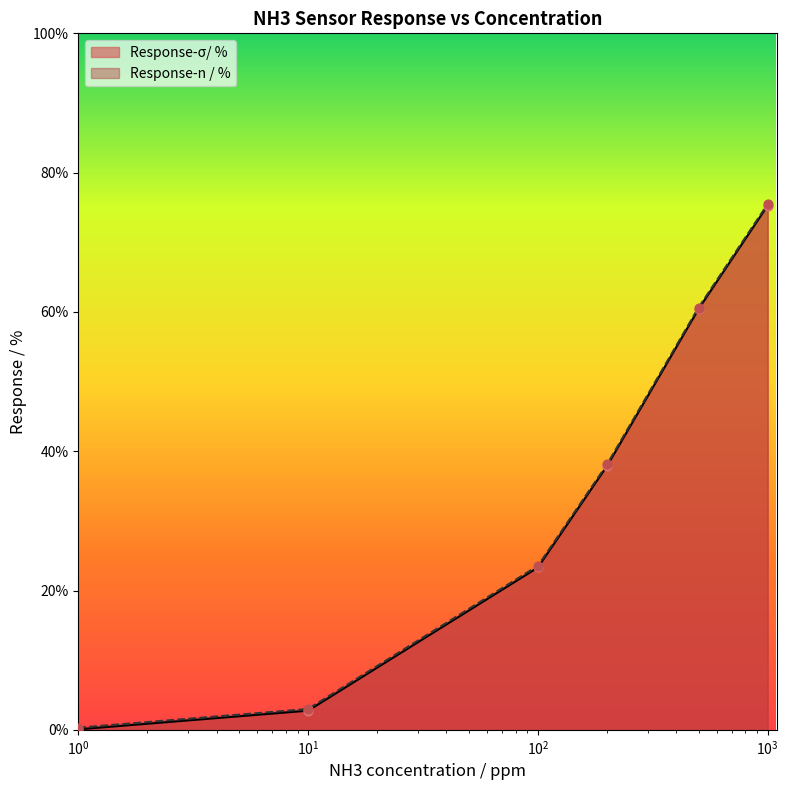

Which series reaches the minimum Y coordinate?

Response-σ/ %